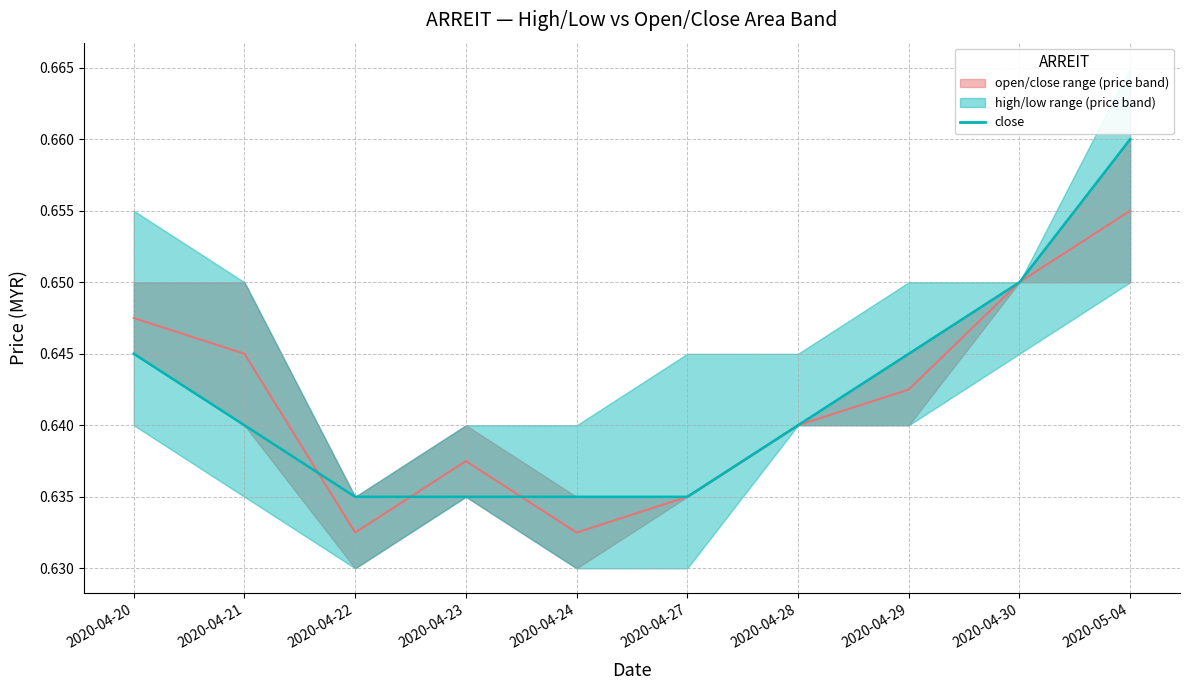

At which category does open/close mid reach its first local peak?

2020-04-23